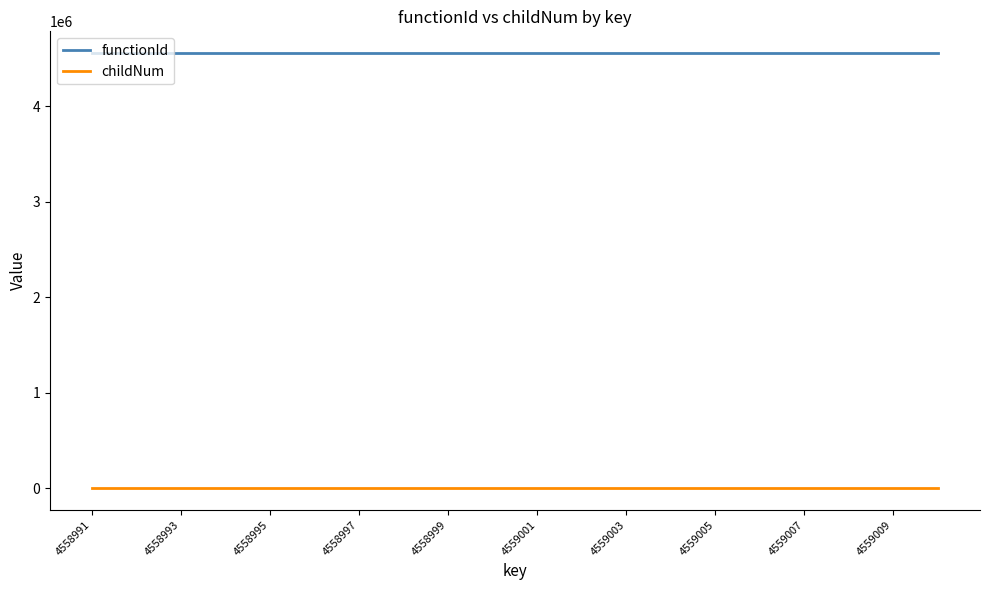

Which series has the largest total across all categories?

functionId